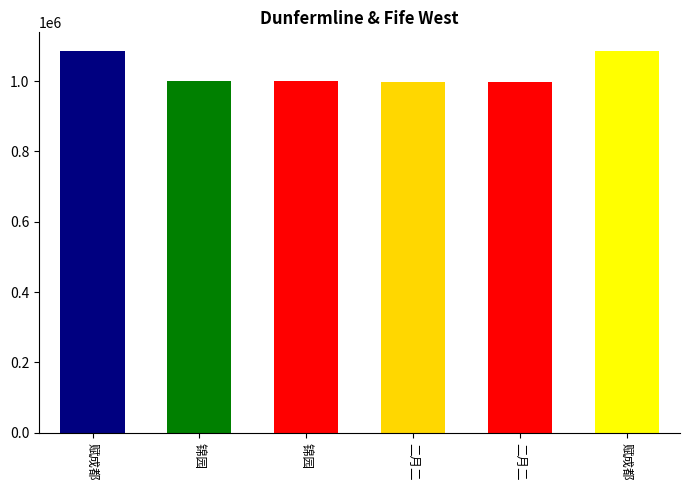

At which label does the data first exceed 999168?

赋成都张氏蜀锦园 其二